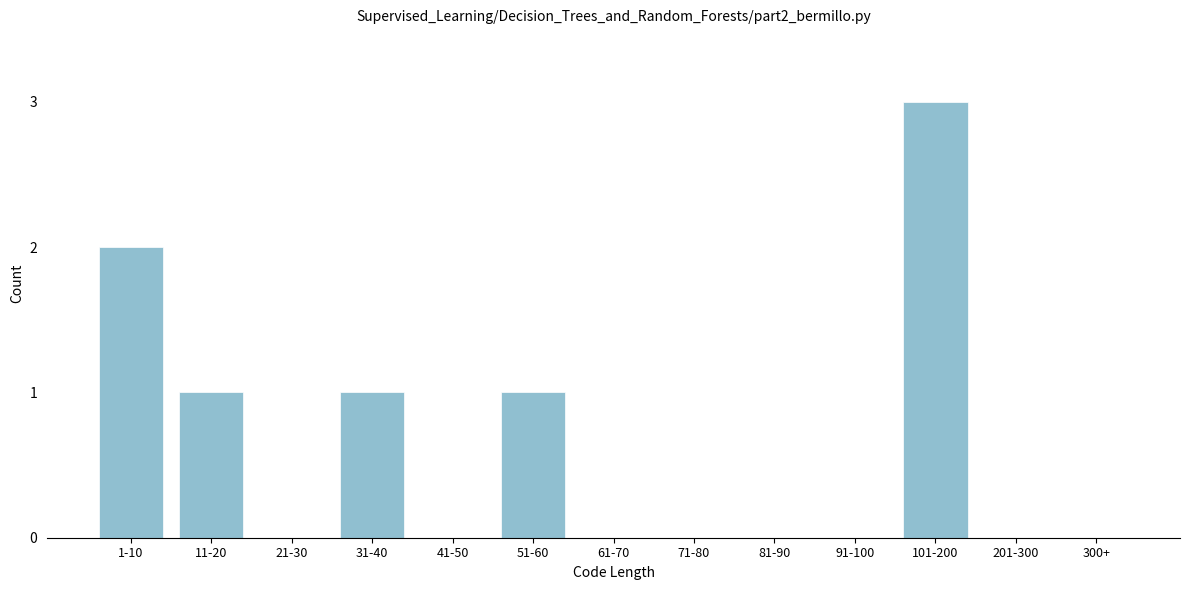

Reading left to right, extract all data points from this chart.

1-10=2	11-20=1	21-30=0	31-40=1	41-50=0	51-60=1	61-70=0	71-80=0	81-90=0	91-100=0	101-200=3	201-300=0	300+=0